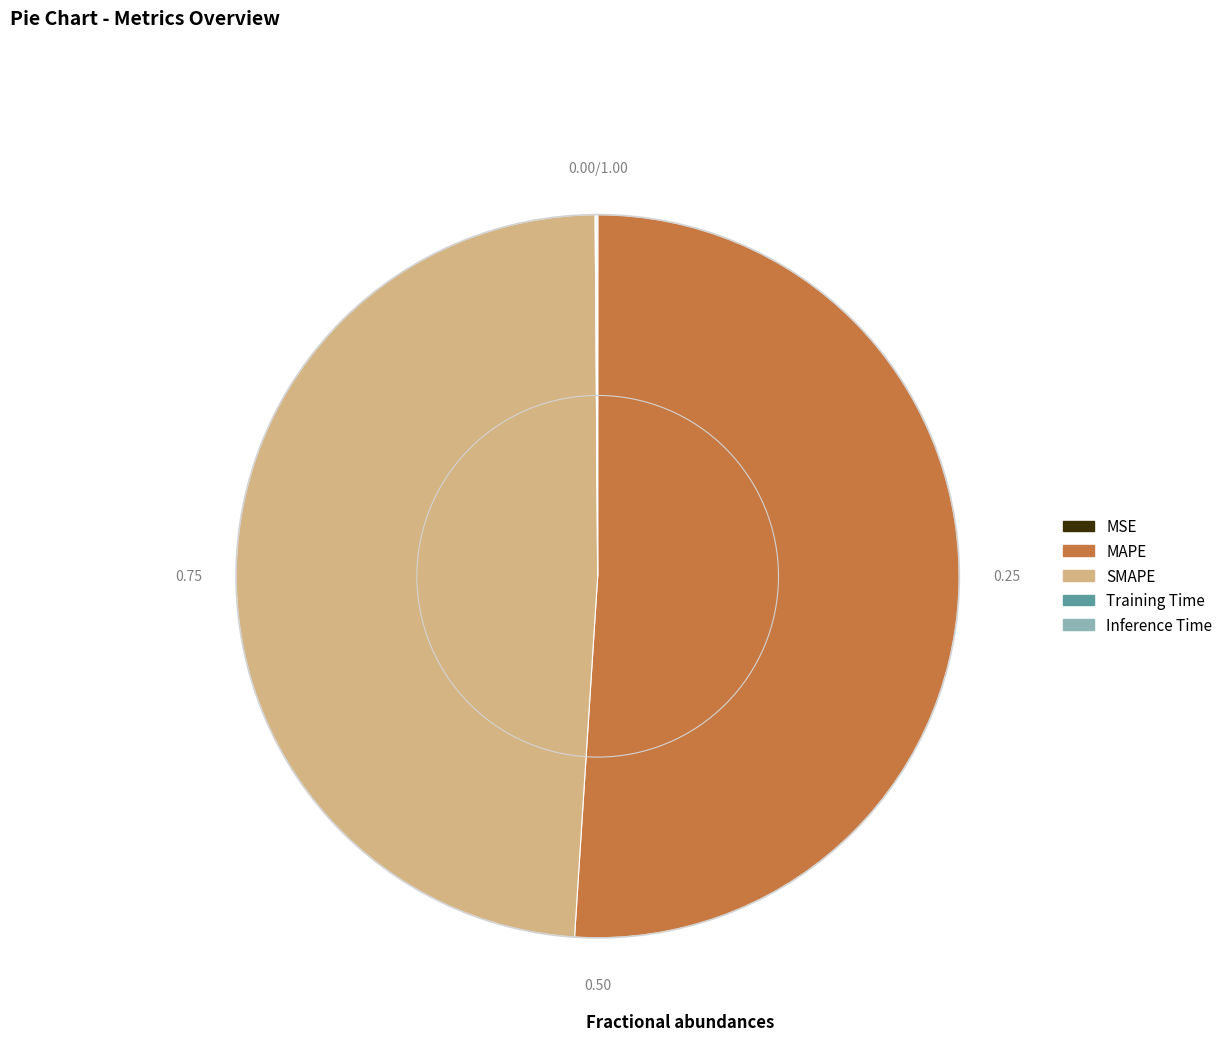

Does any single category account for the majority?

Yes